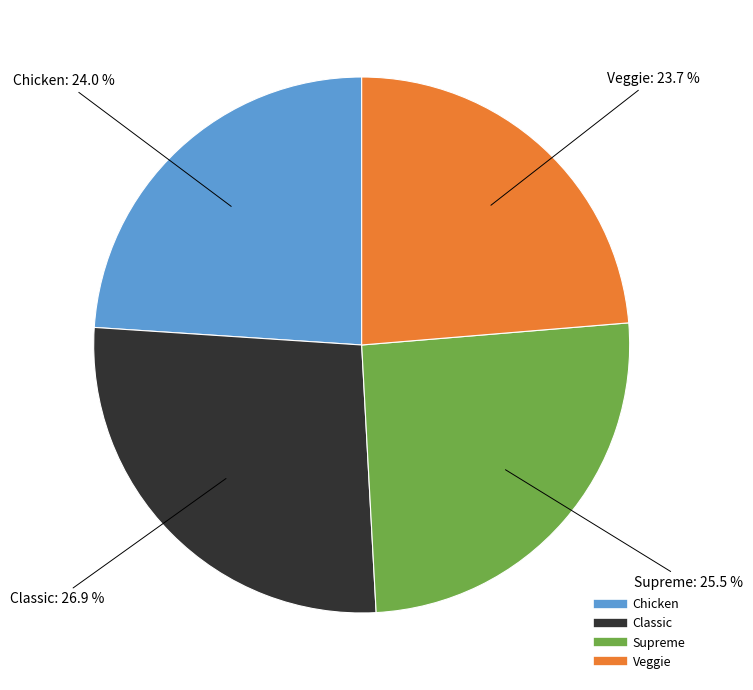

Does Chicken account for over 50% of the chart?

No